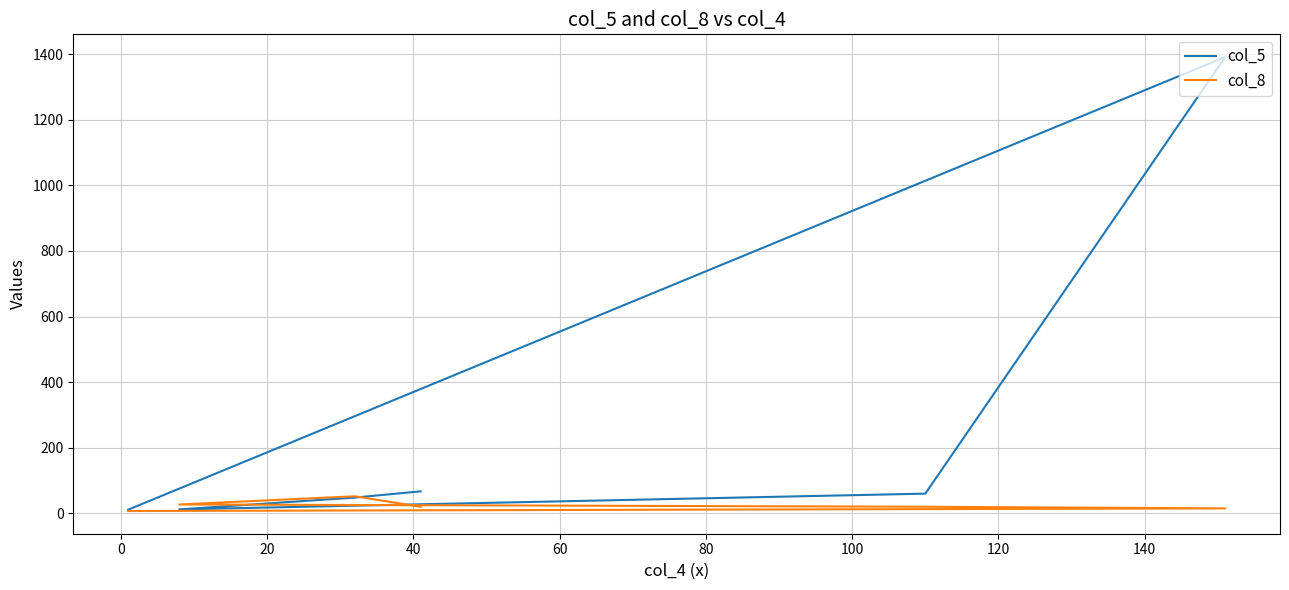

True or false: col_8 has more than 0 points higher than both neighbors.

True